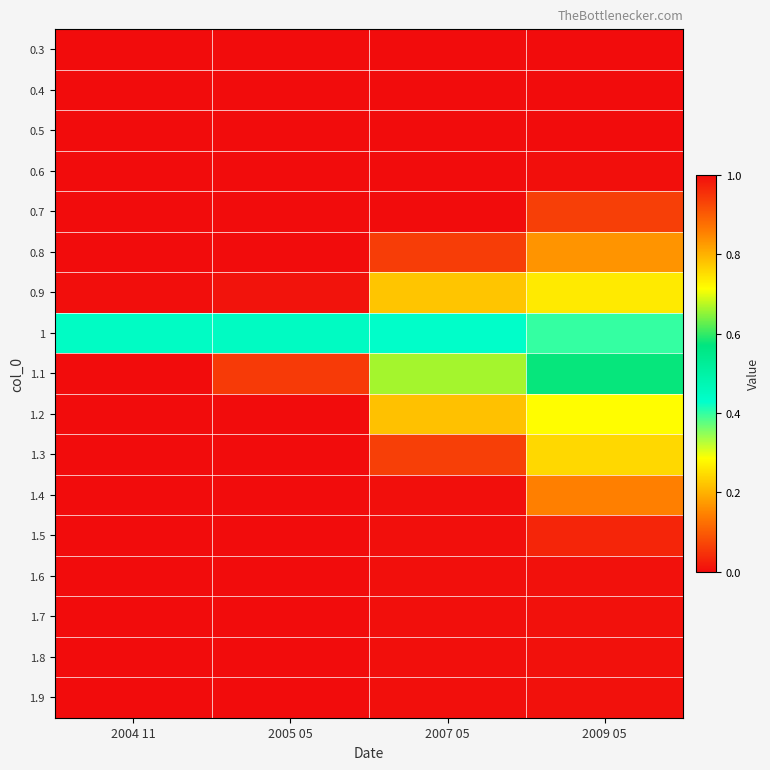

Which series has the largest range (max minus min)?

1.1